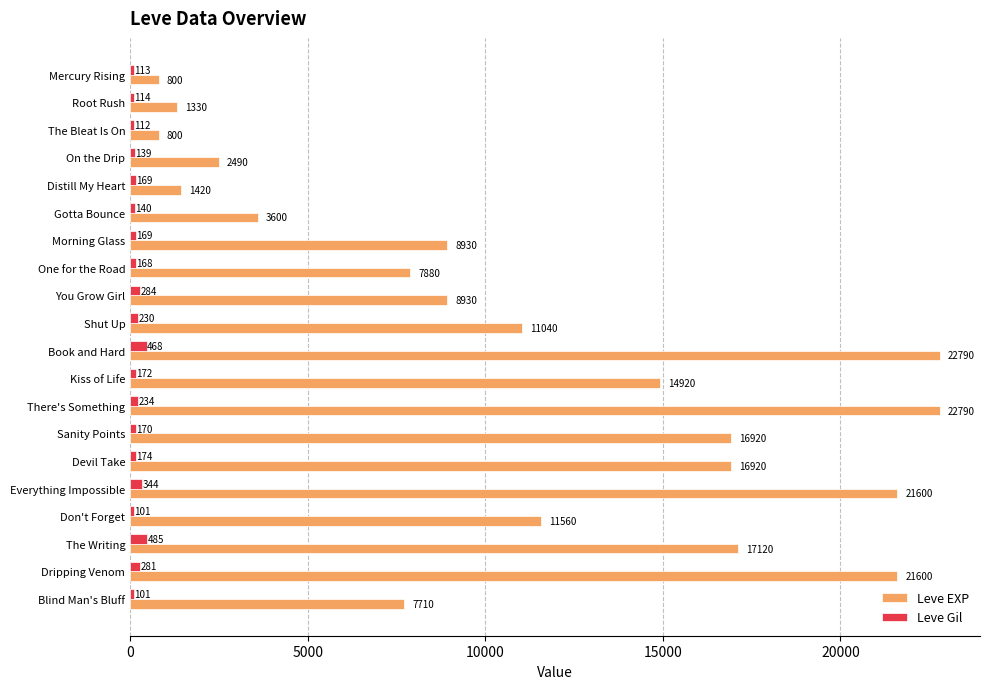

How many categories are shown in the chart?

20